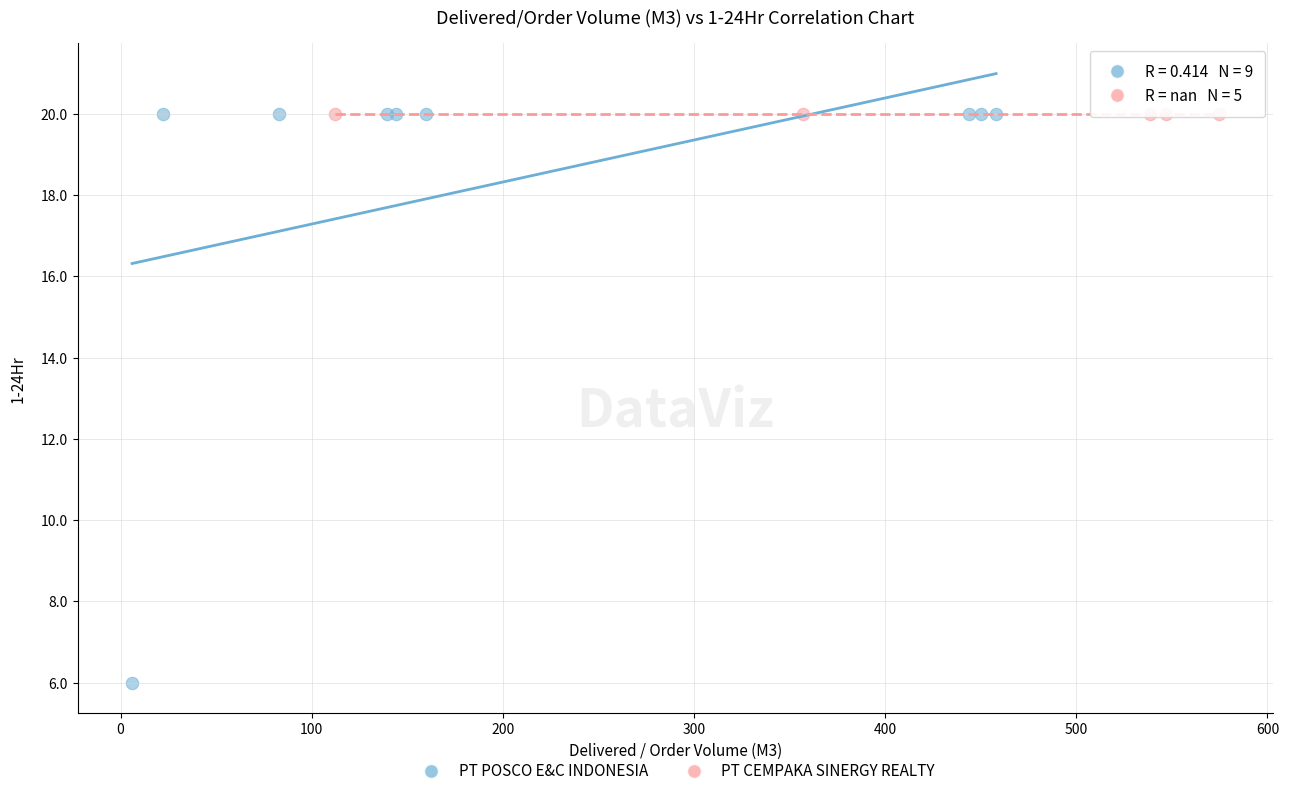

Which series contains the lowest Y value?

PT POSCO E&C INDONESIA